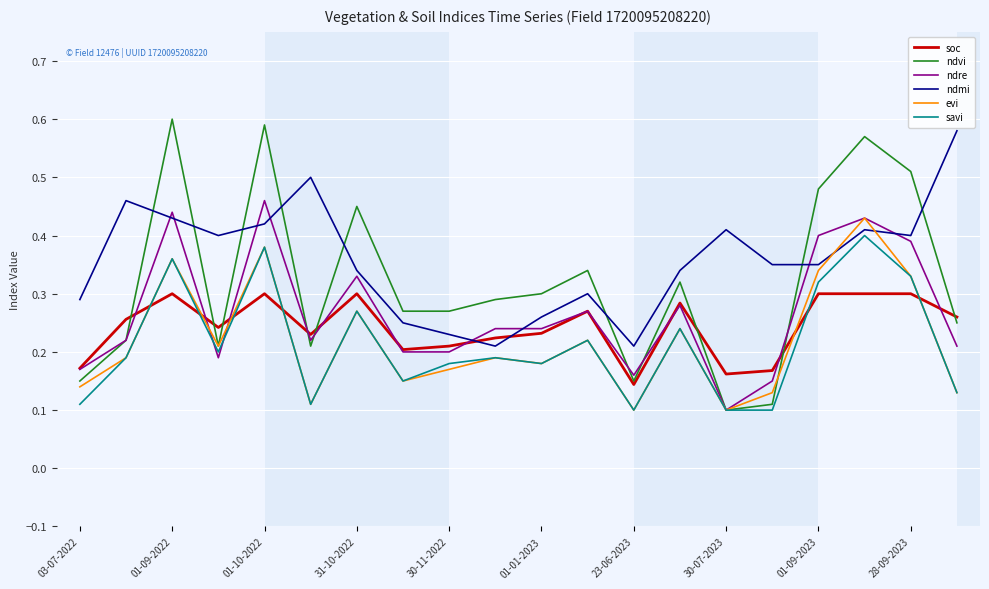

Which series has the largest total across all categories?

ndmi